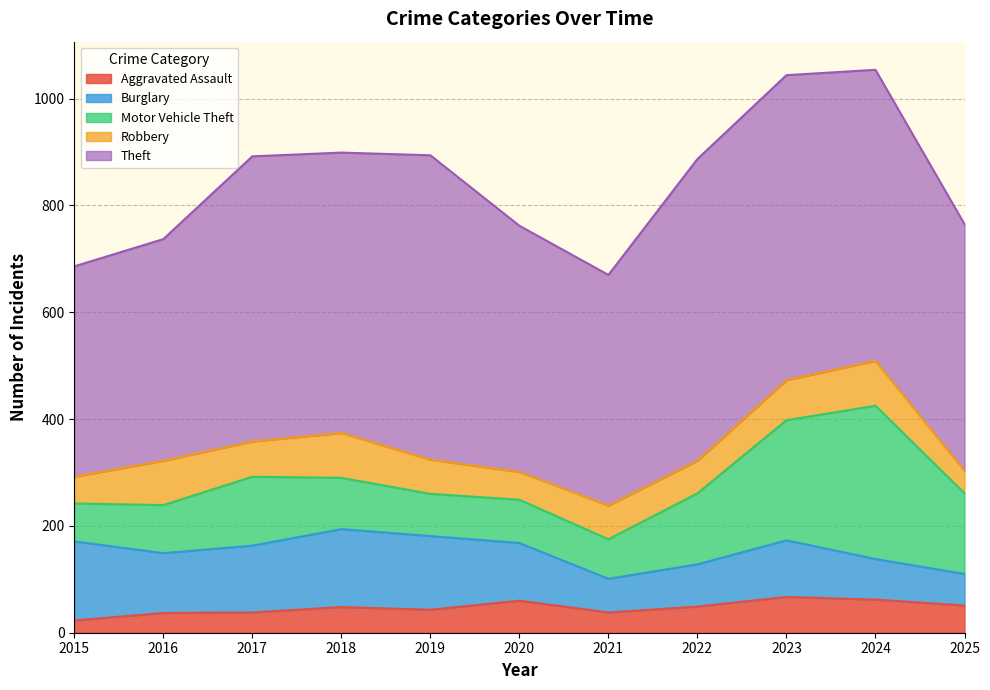

Which has a higher value, 2024 or 2017?

2024